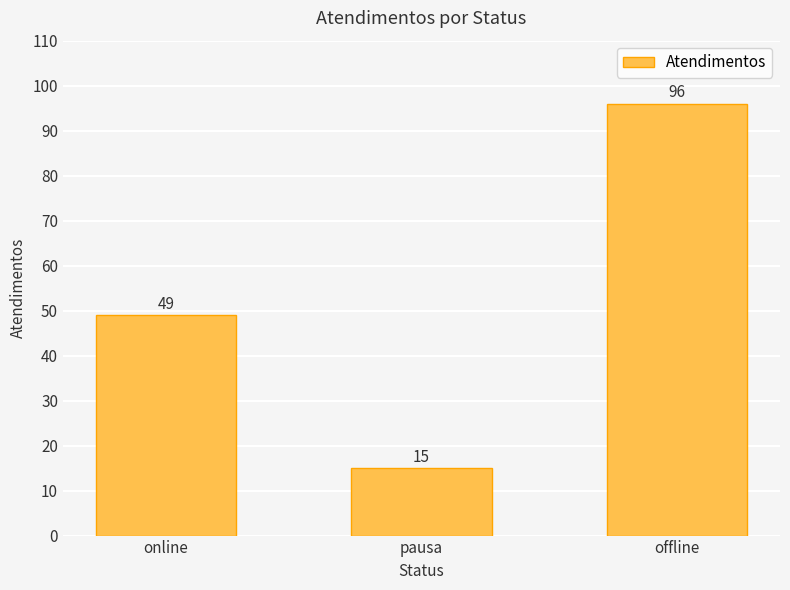

What is the smallest value displayed?

15